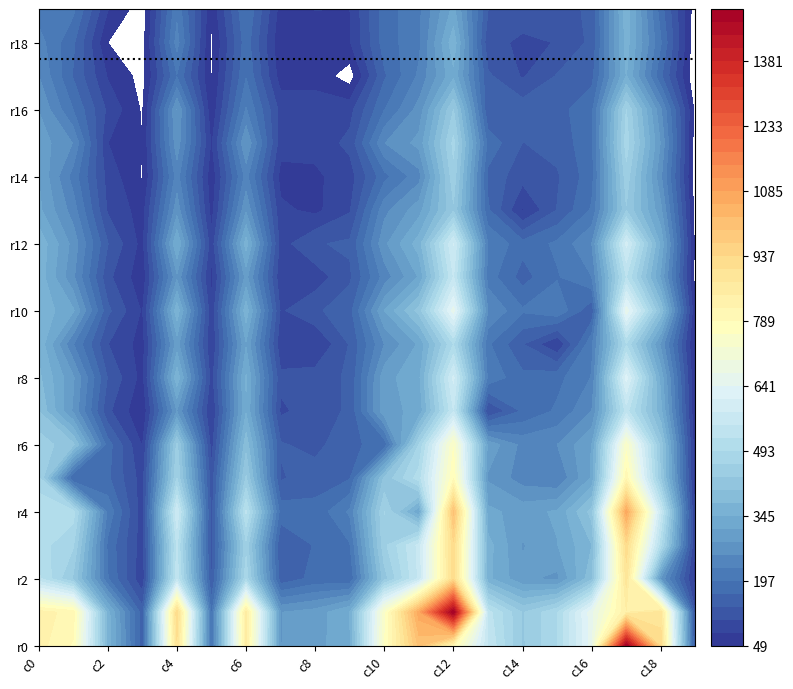

What is the greatest value displayed?

1499